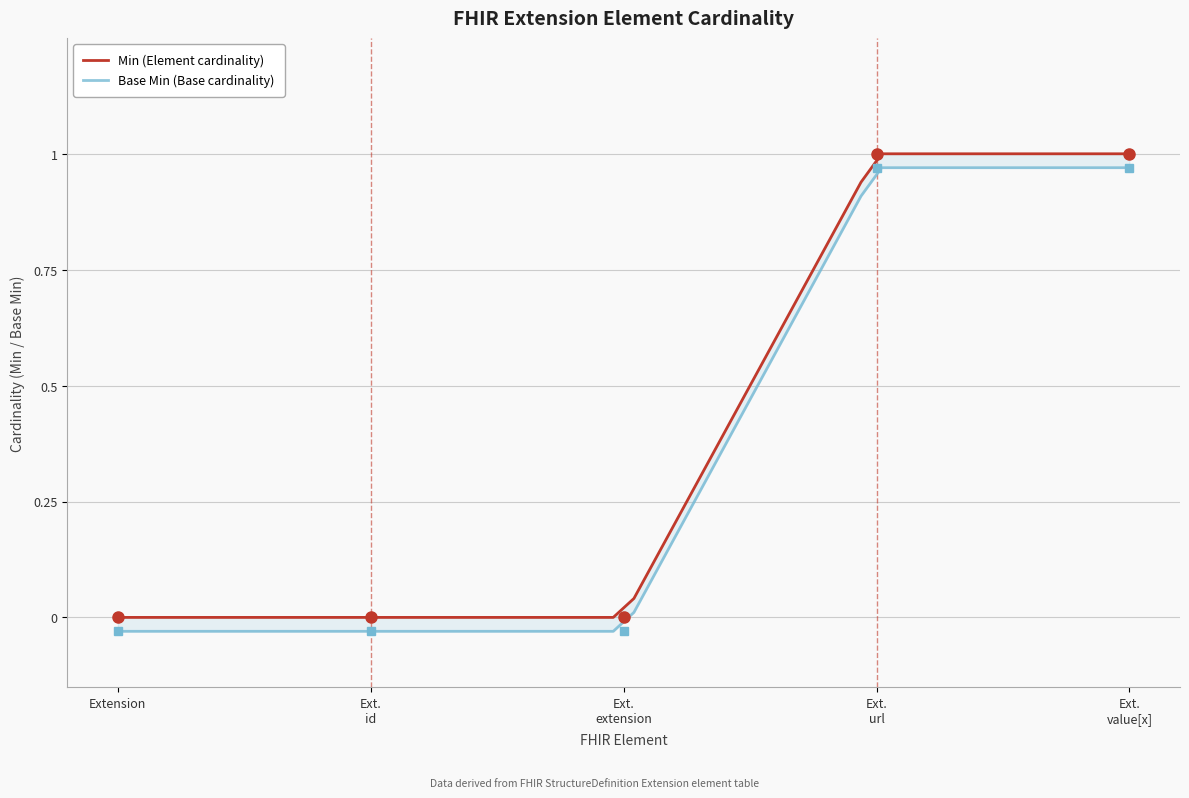

The value of Min at Extension.id is 0. True or false?

True